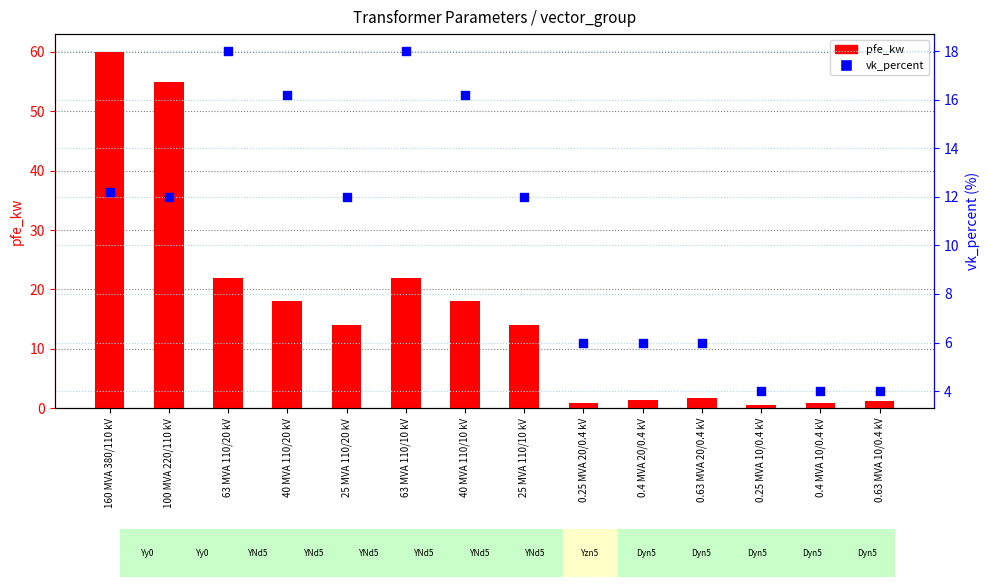

Which series reaches the minimum Y coordinate?

pfe_kw